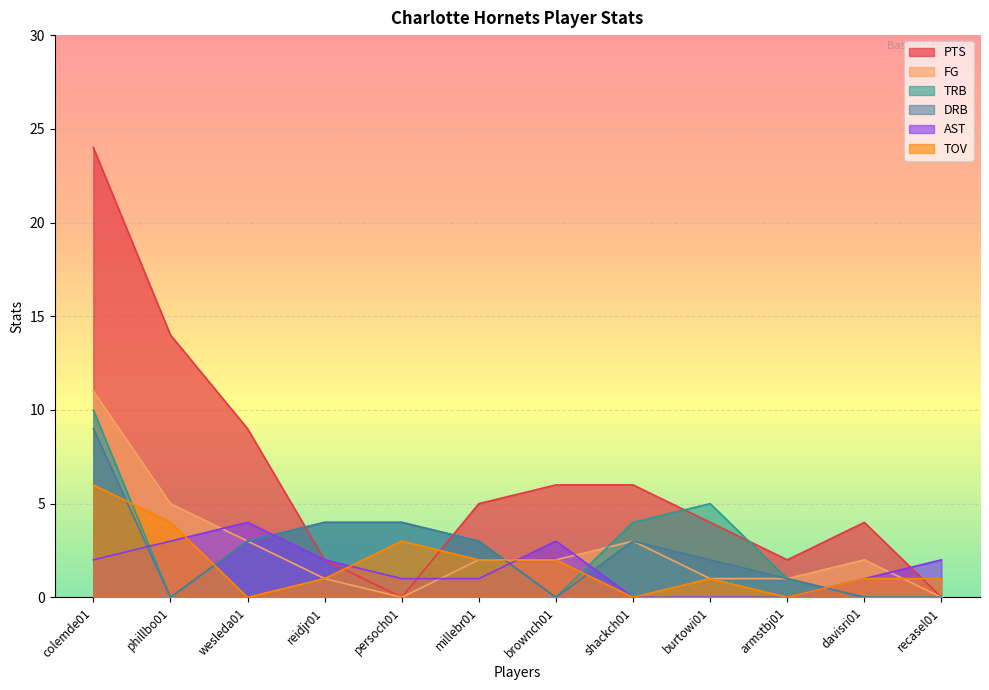

What position from the right is davisri01?

2